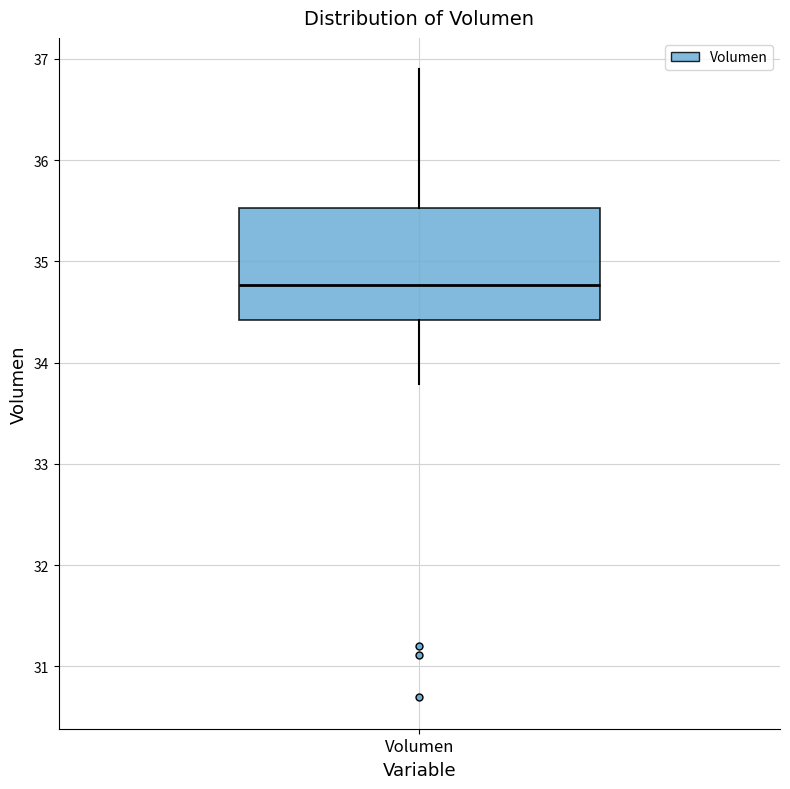

Transcribe this box plot: give where the median line is, the range the box spans, and where the two whiskers end, as read against the y-axis. The values are not printed on the chart, so give them approximately, as read against the axis.

median 34.8, box 34.4 to 35.5, whiskers 33.8 to 36.9